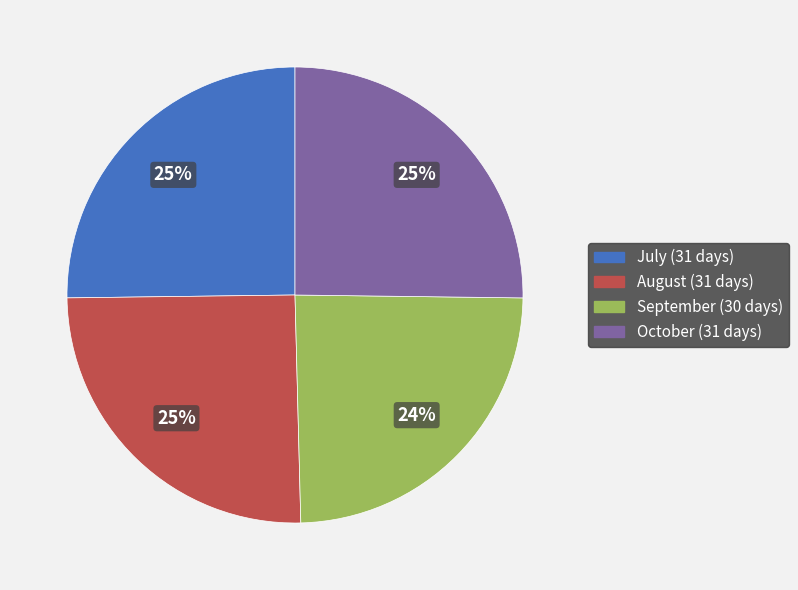

Is August the majority of the pie?

No